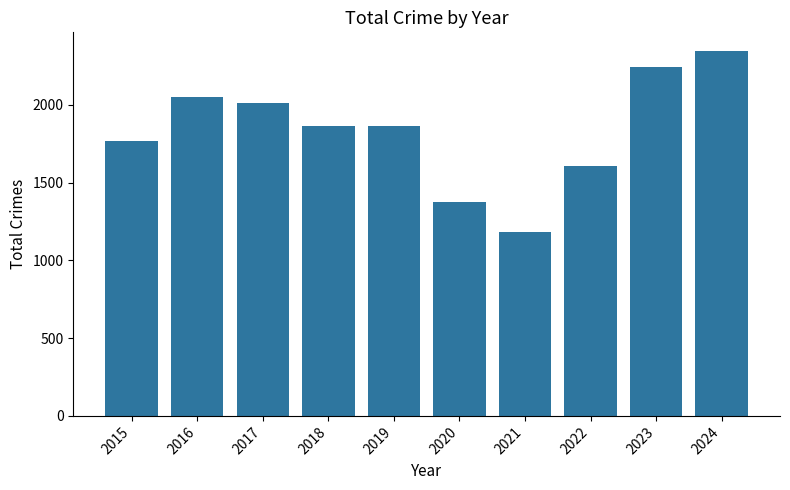

What is the value of the 2nd bar from the left?

2050